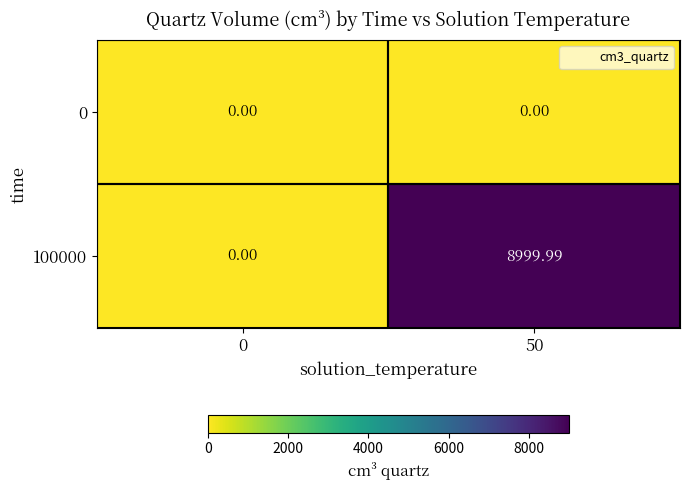

Is the value of 0 at 50 greater than the value of 100000 at 50?

No